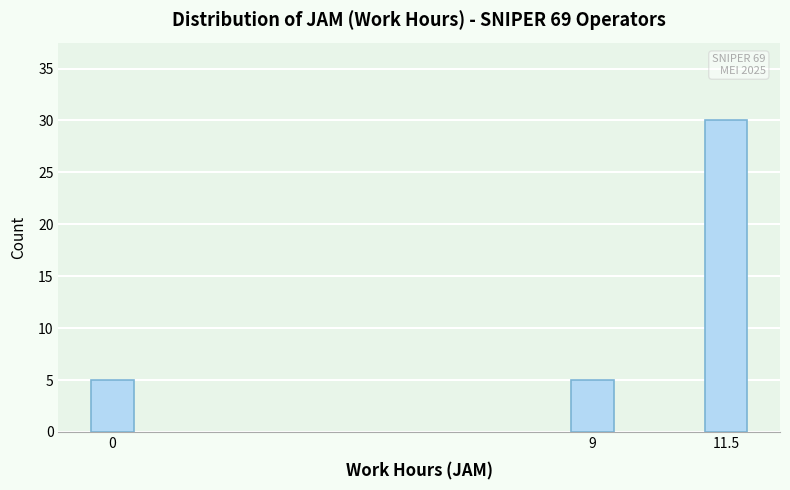

Reading left to right, extract all data points from this chart.

0=5	9=5	11.5=30